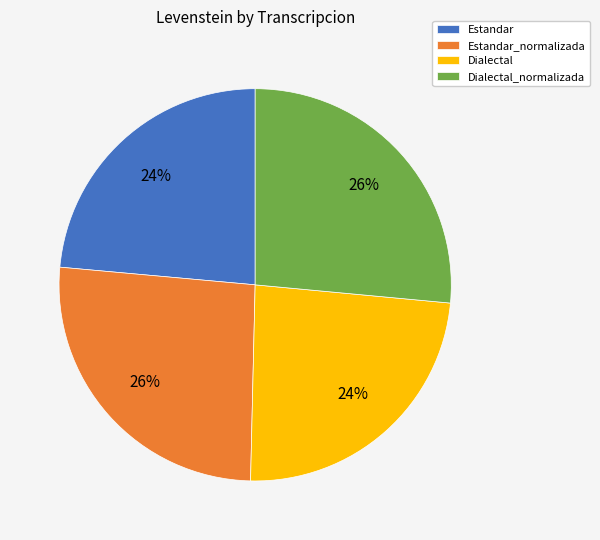

To the nearest percent, what is the average slice percentage?

25%